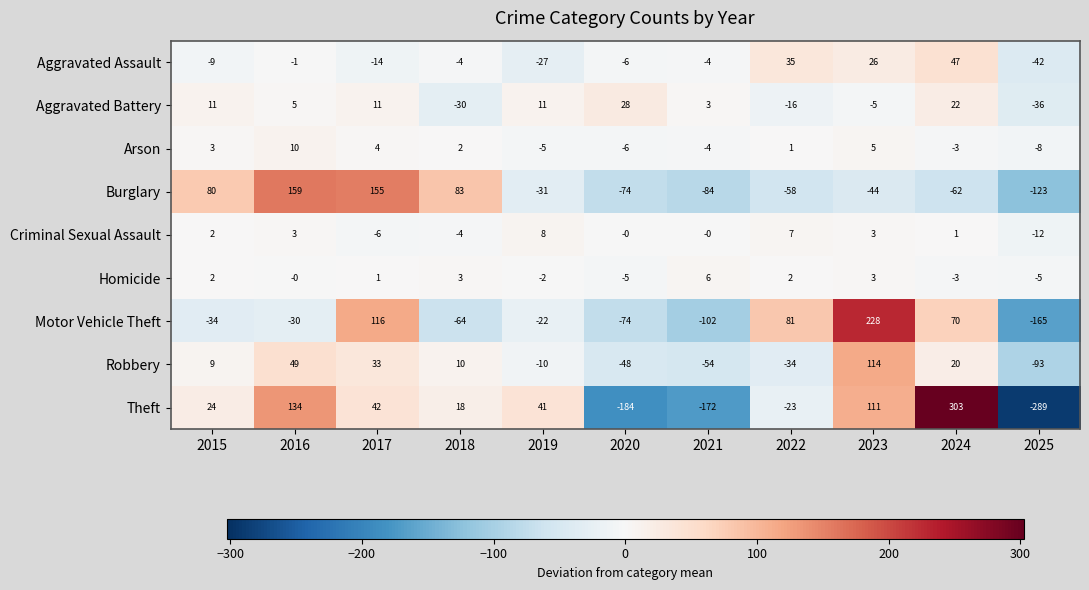

What is the sum of the Motor Vehicle Theft values at 2019 and 2024?

48